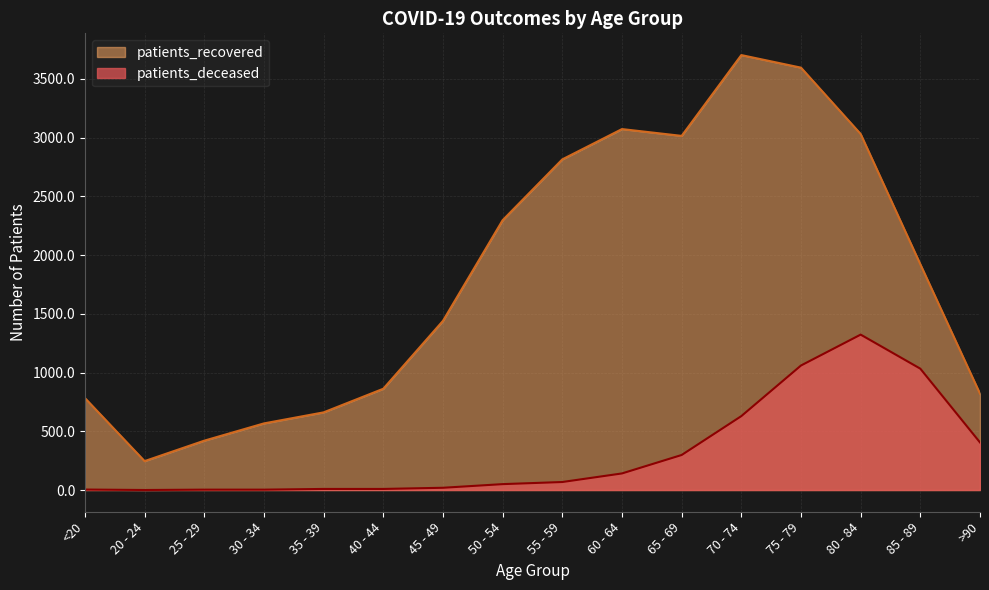

At which category does patients_recovered reach its first local peak?

60 - 64